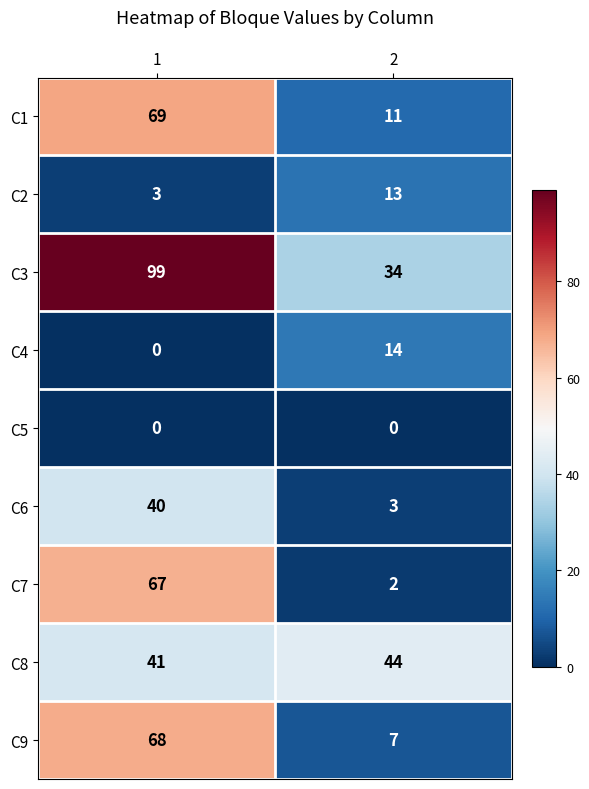

What is the spread (max minus min) of values at 2?

44